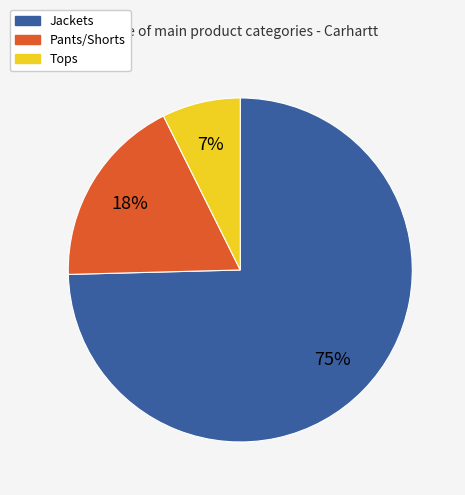

To the nearest percent, what is the average slice percentage?

33%